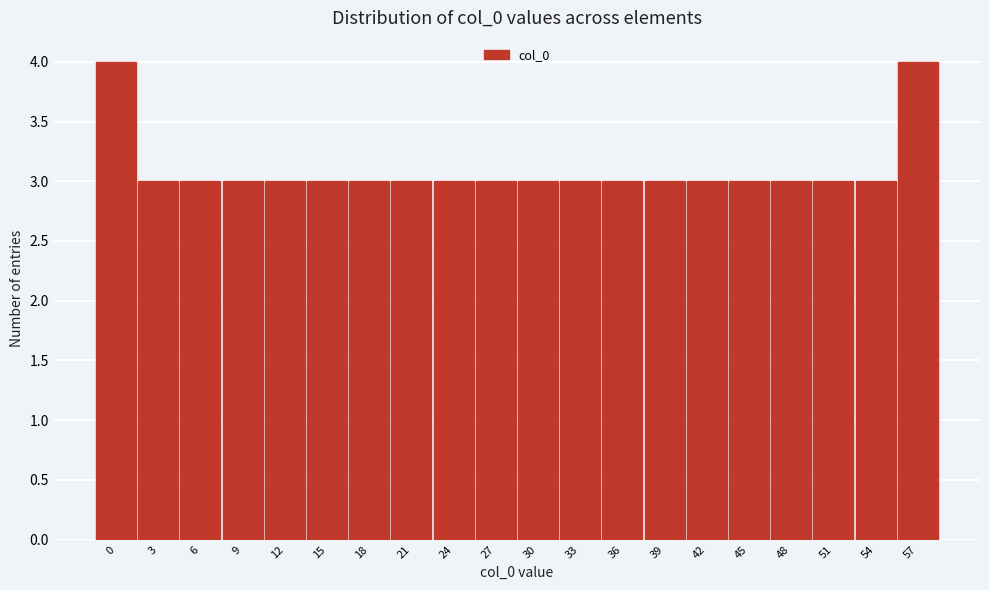

Reading left to right, transcribe all the data shown in this chart.

4	3	3	3	3	3	3	3	3	3	3	3	3	3	3	3	3	3	3	4